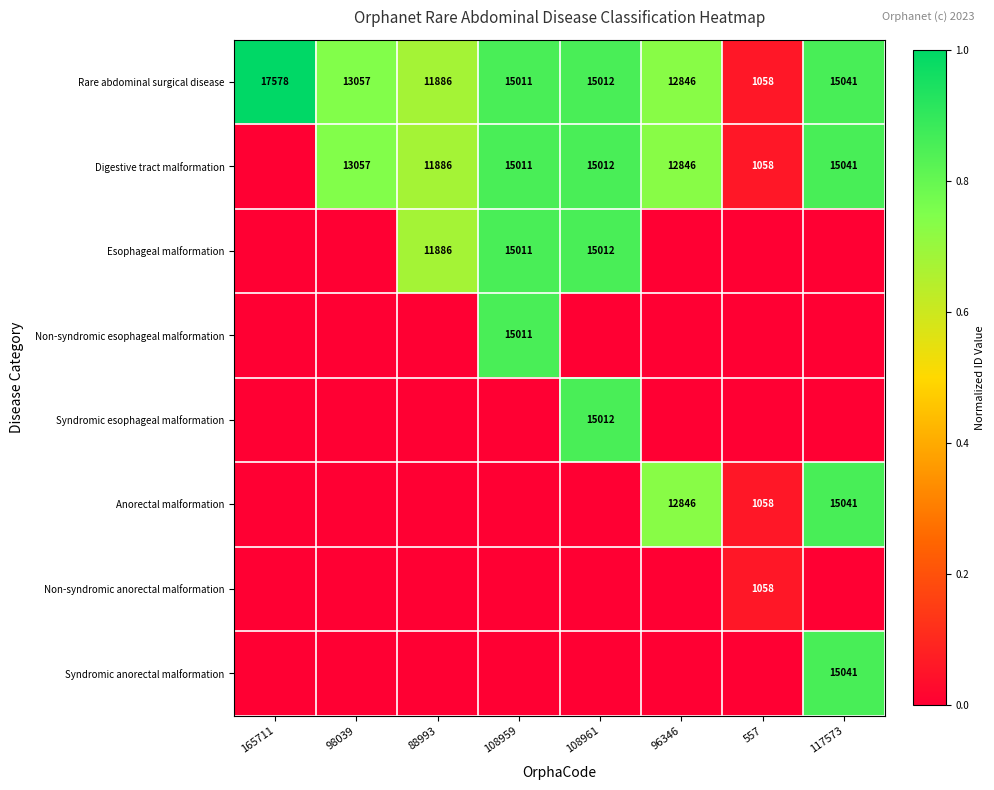

What is the spread (max minus min) of values at 88993?

0.7